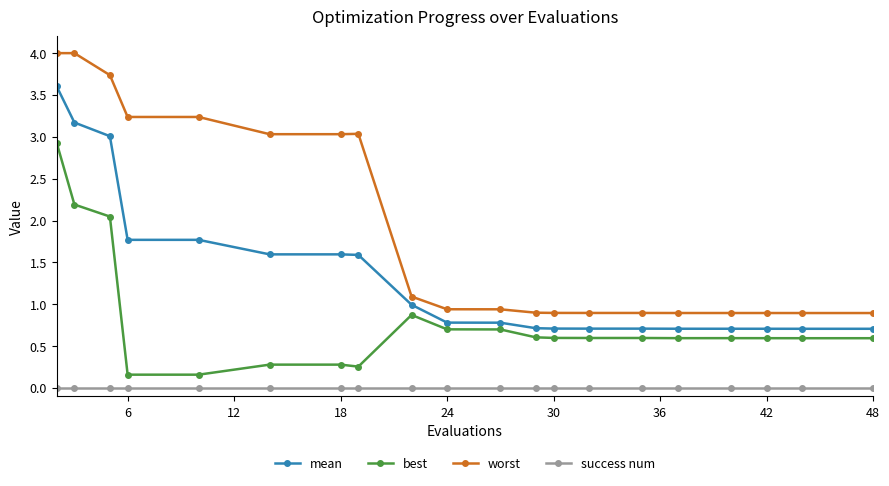

How many lines are shown in the chart?

4